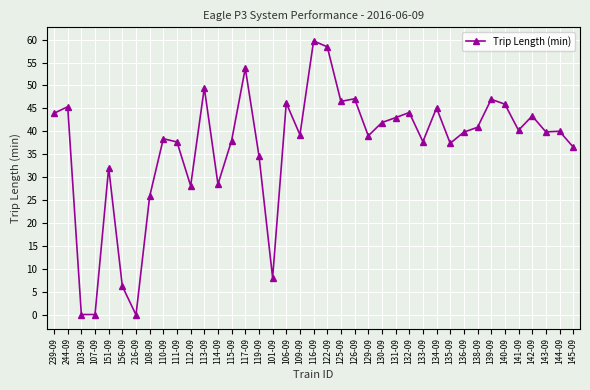

How many data points does each series have?

39